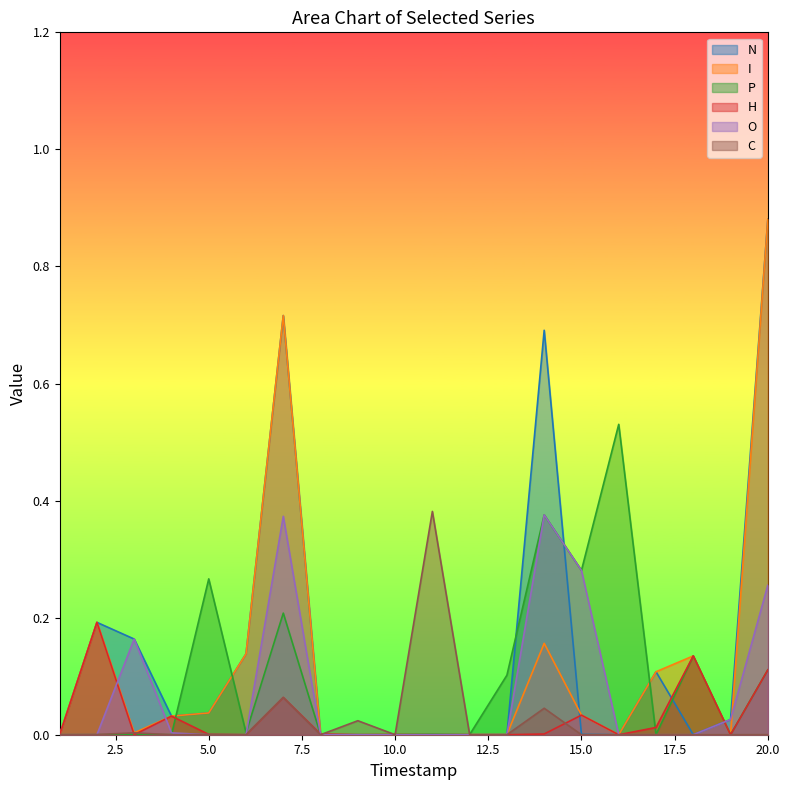

True or false: O has more than 0 points higher than both neighbors.

True